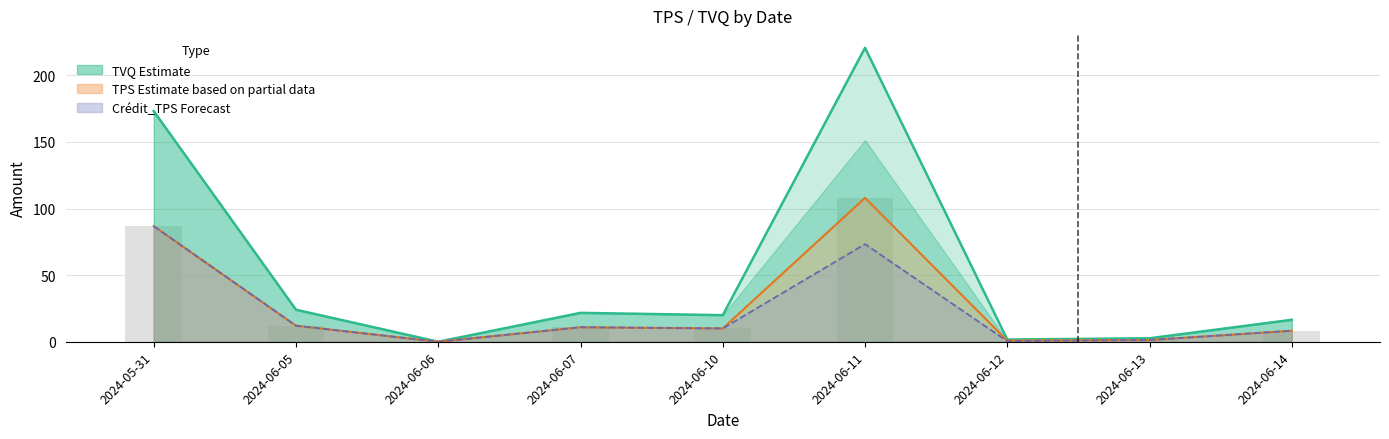

What is the difference between the TPS values at 2024-06-07 and 2024-06-13?

9.6